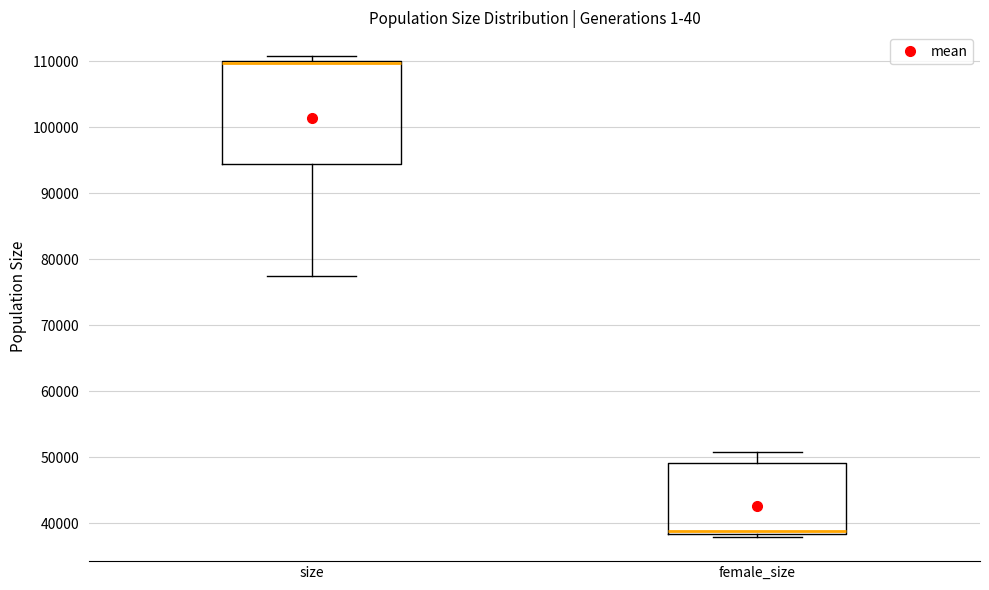

Which box has the highest median line?

size